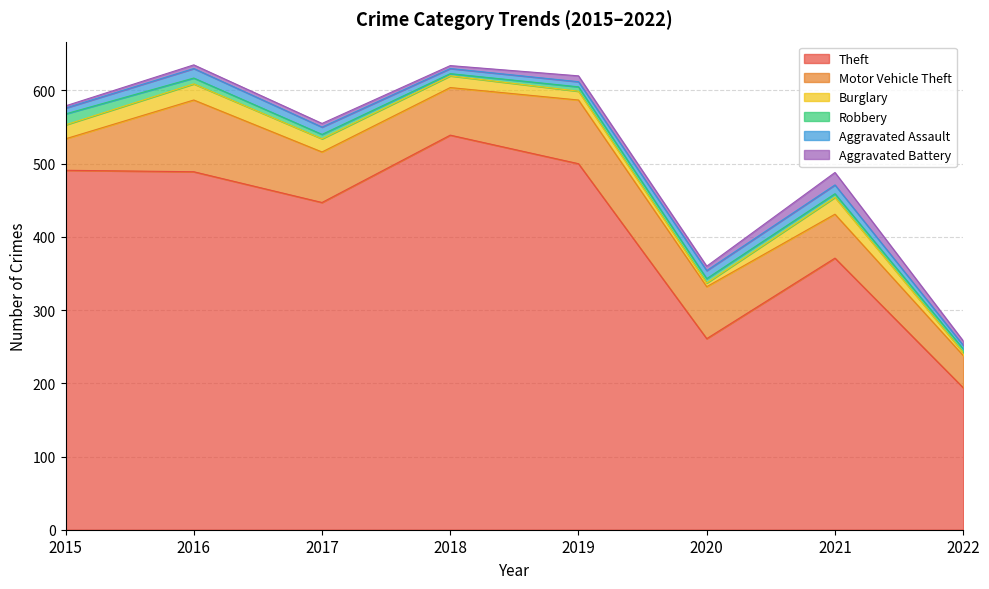

Count the number of categories in the chart.

8